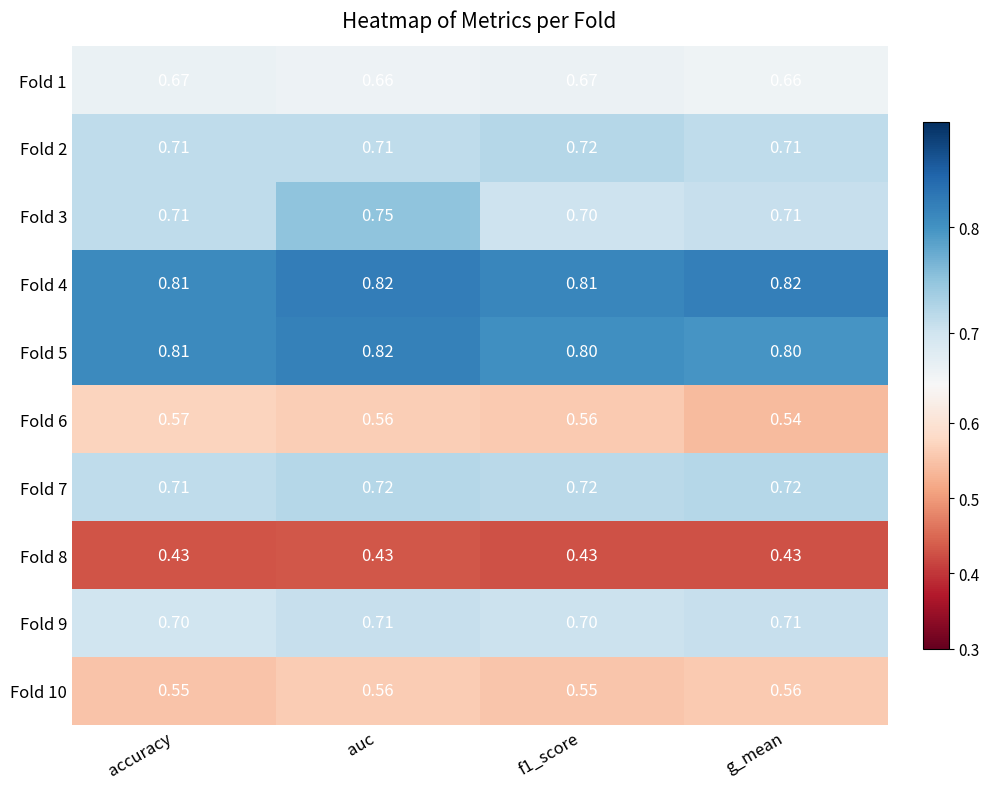

At which label does Fold 5 reach its peak?

auc